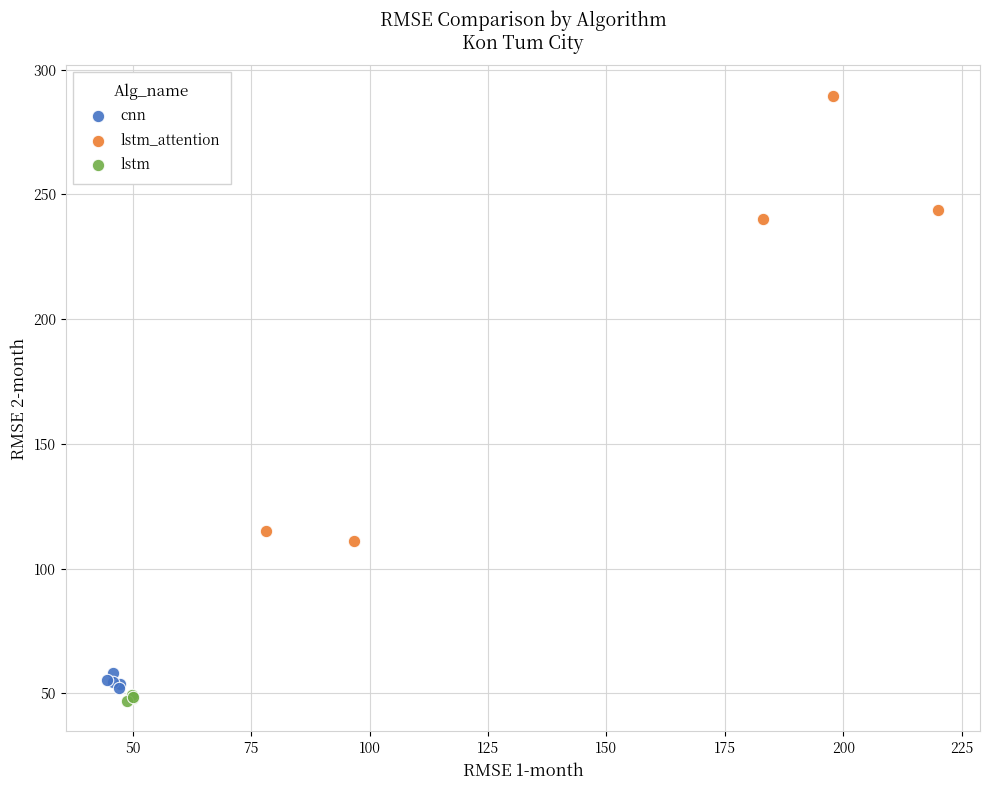

Which series reaches the maximum Y coordinate?

lstm_attention